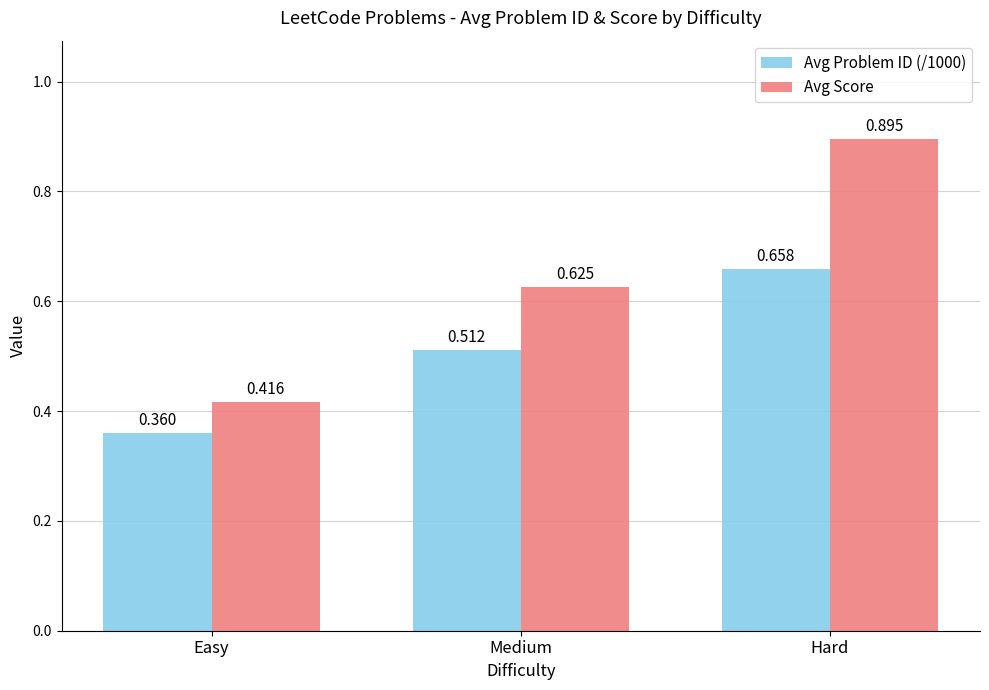

Rank the categories by Avg Score value from lowest to highest.

Easy, Medium, Hard